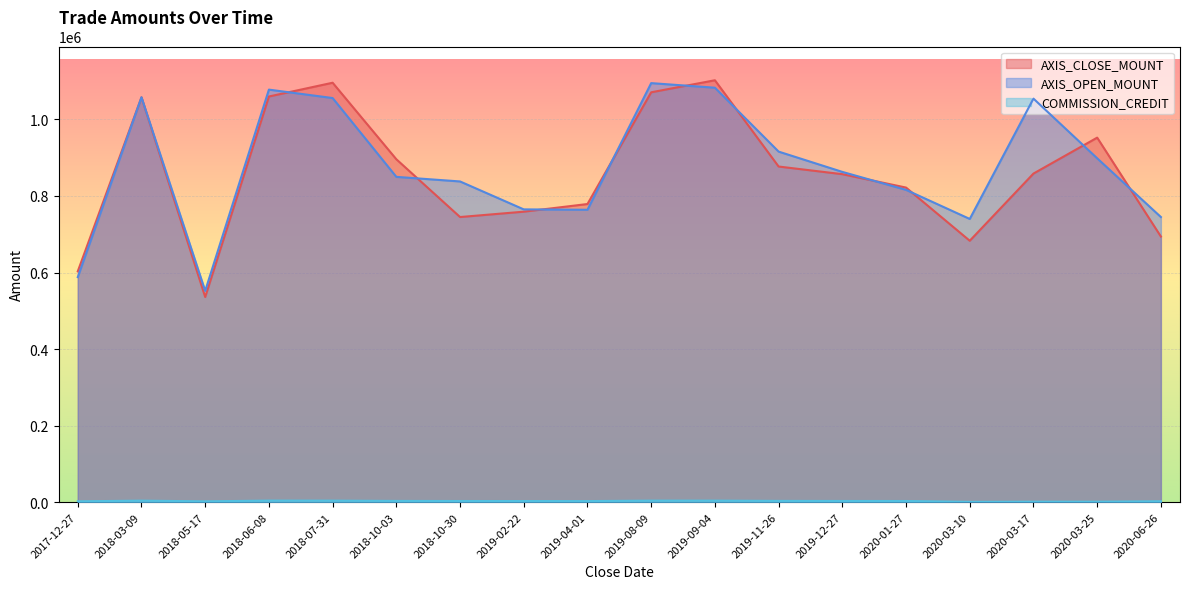

Count the number of categories in the chart.

18